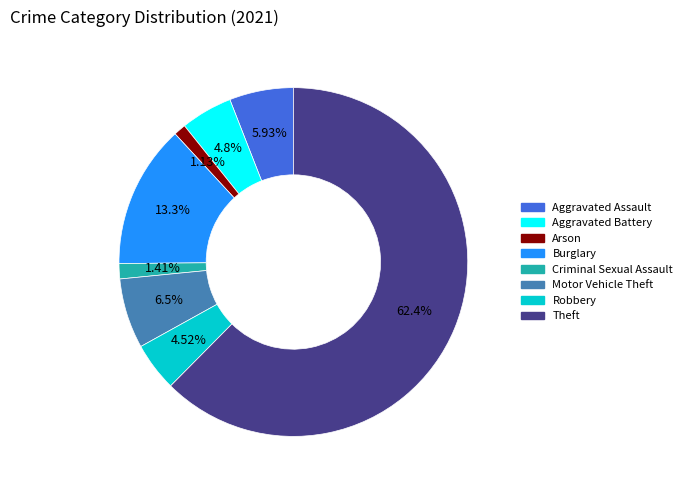

Which category has the biggest portion of the pie?

Theft